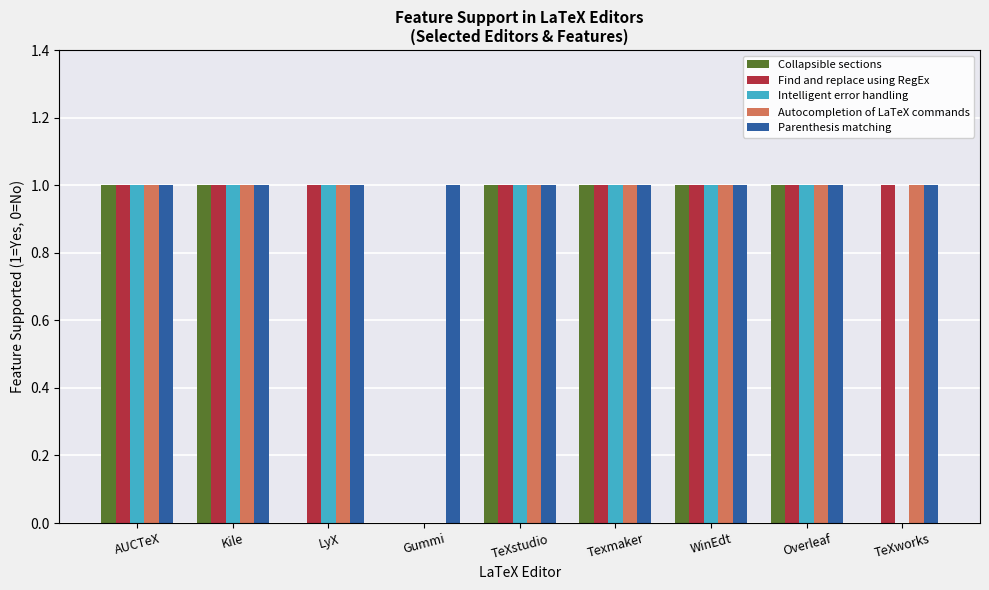

Count the number of categories in the chart.

9